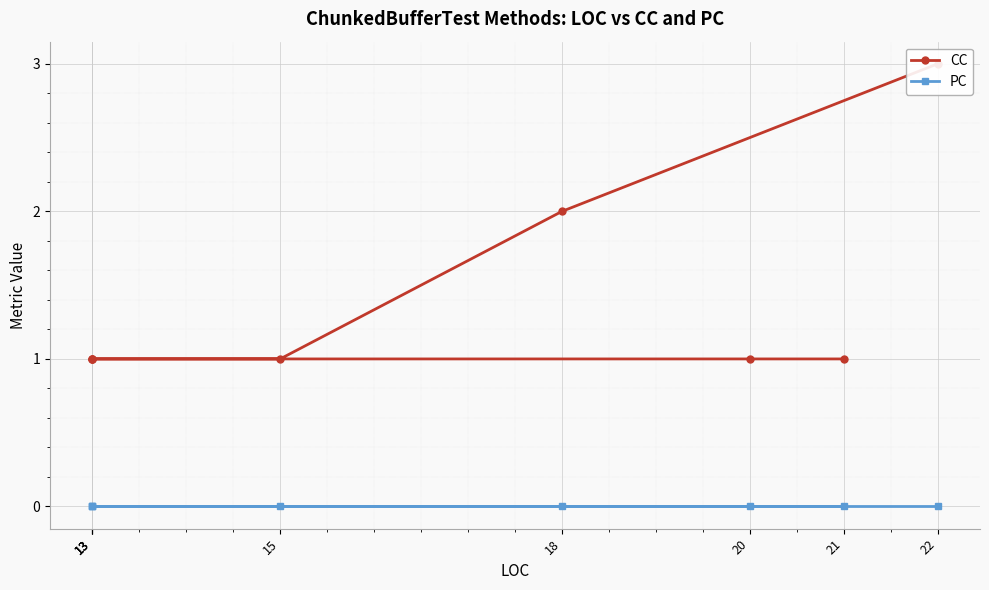

At how many categories does at least one series exceed 2?

1